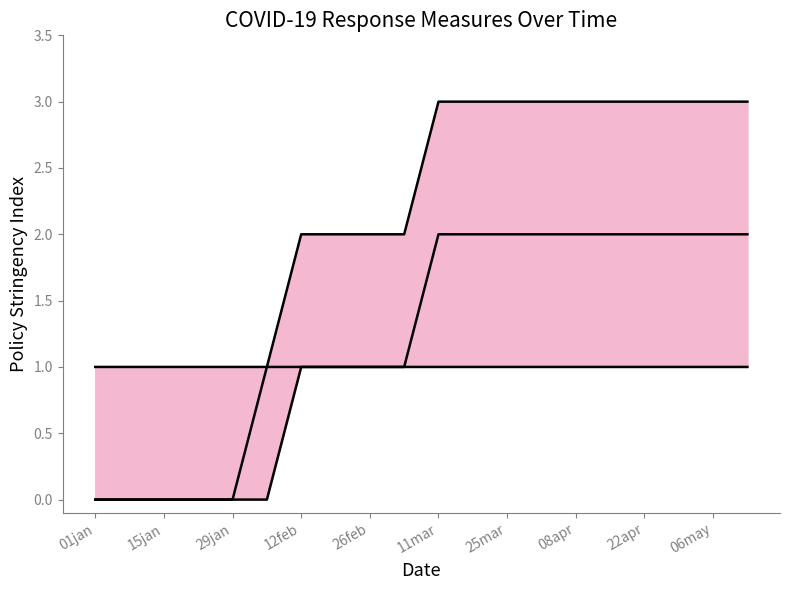

Does the chart have visible grid lines?

No